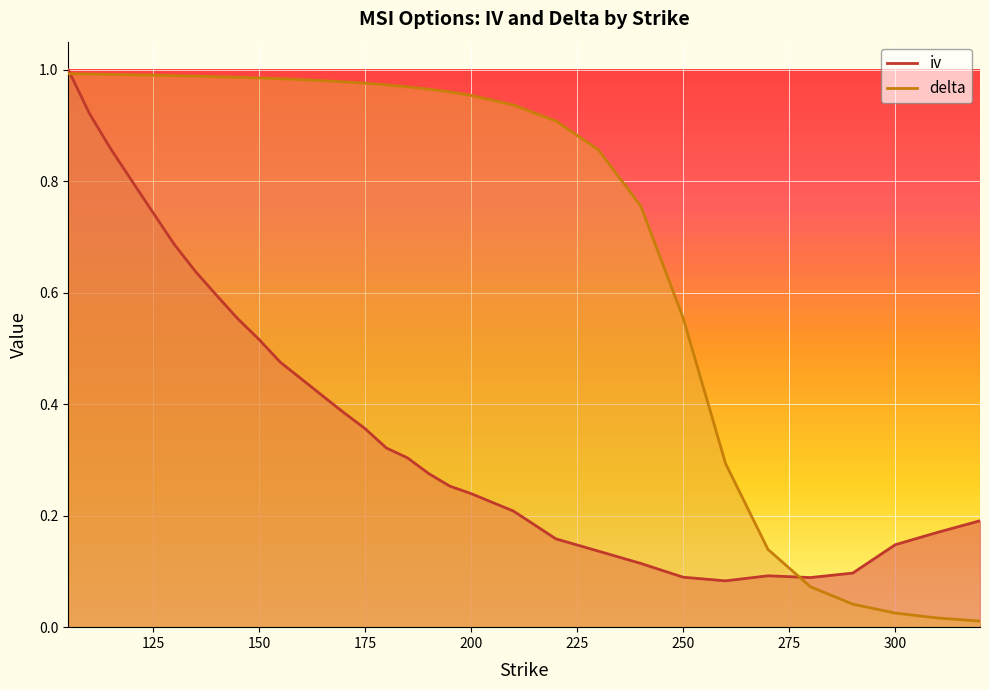

How many interior local valleys does the iv series have?

2